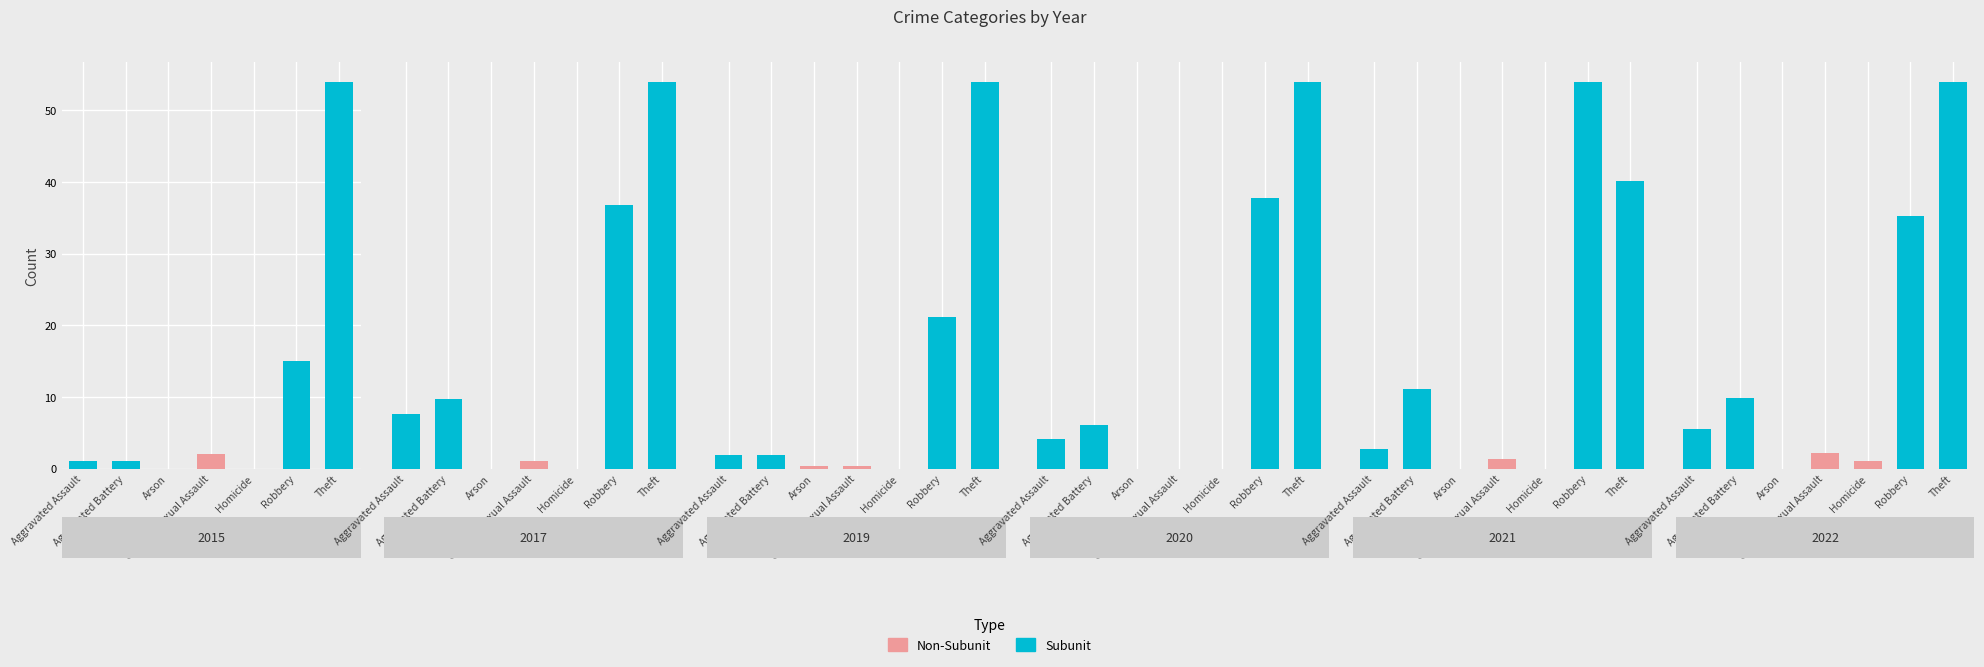

Where is 2022 nearest to the value 24?

Robbery